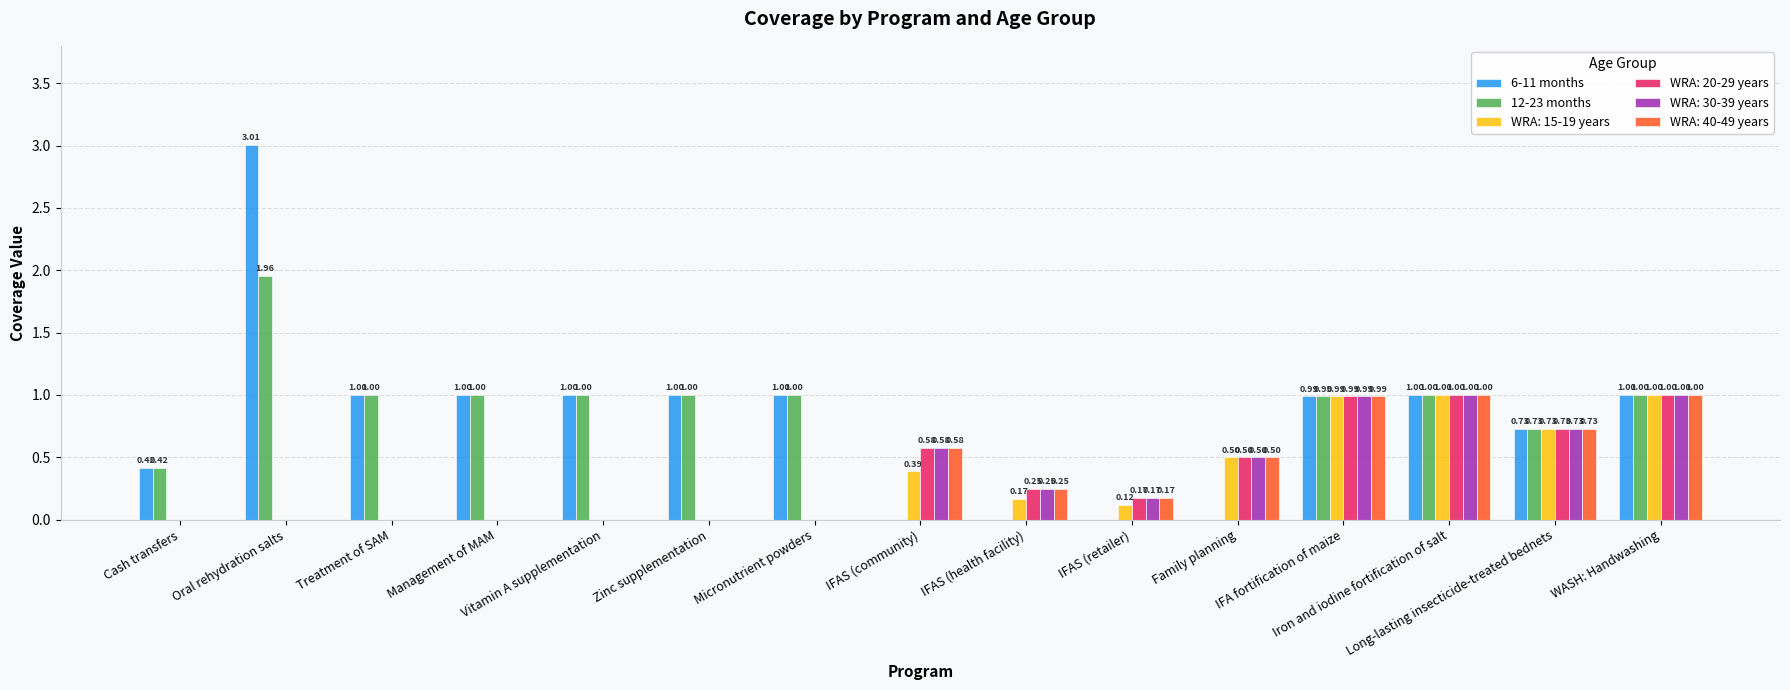

How many series are shown in this chart?

6